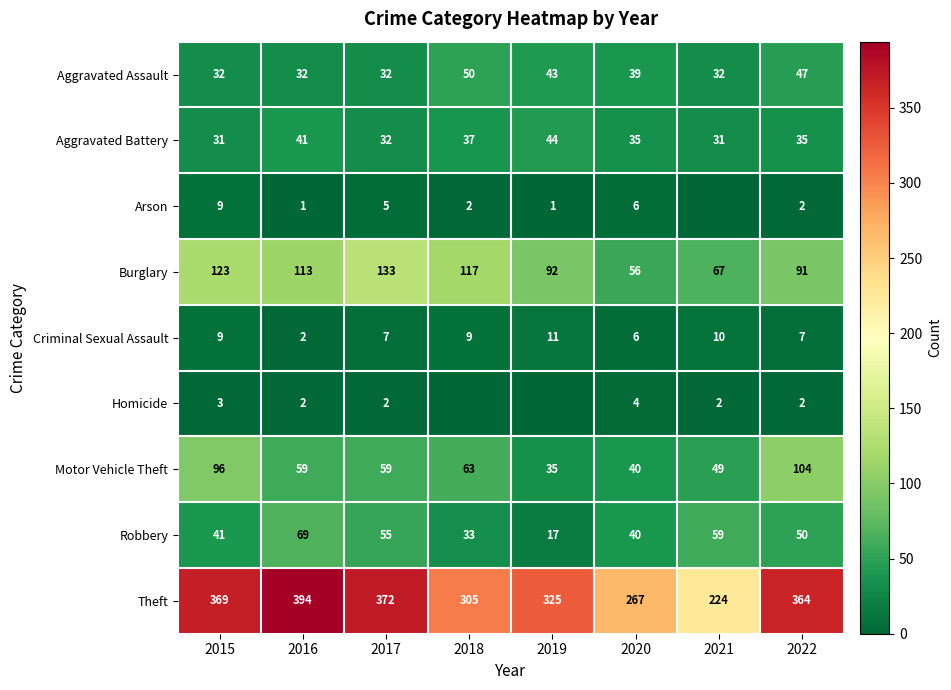

What is the difference between the Criminal Sexual Assault values at 2018 and 2019?

2